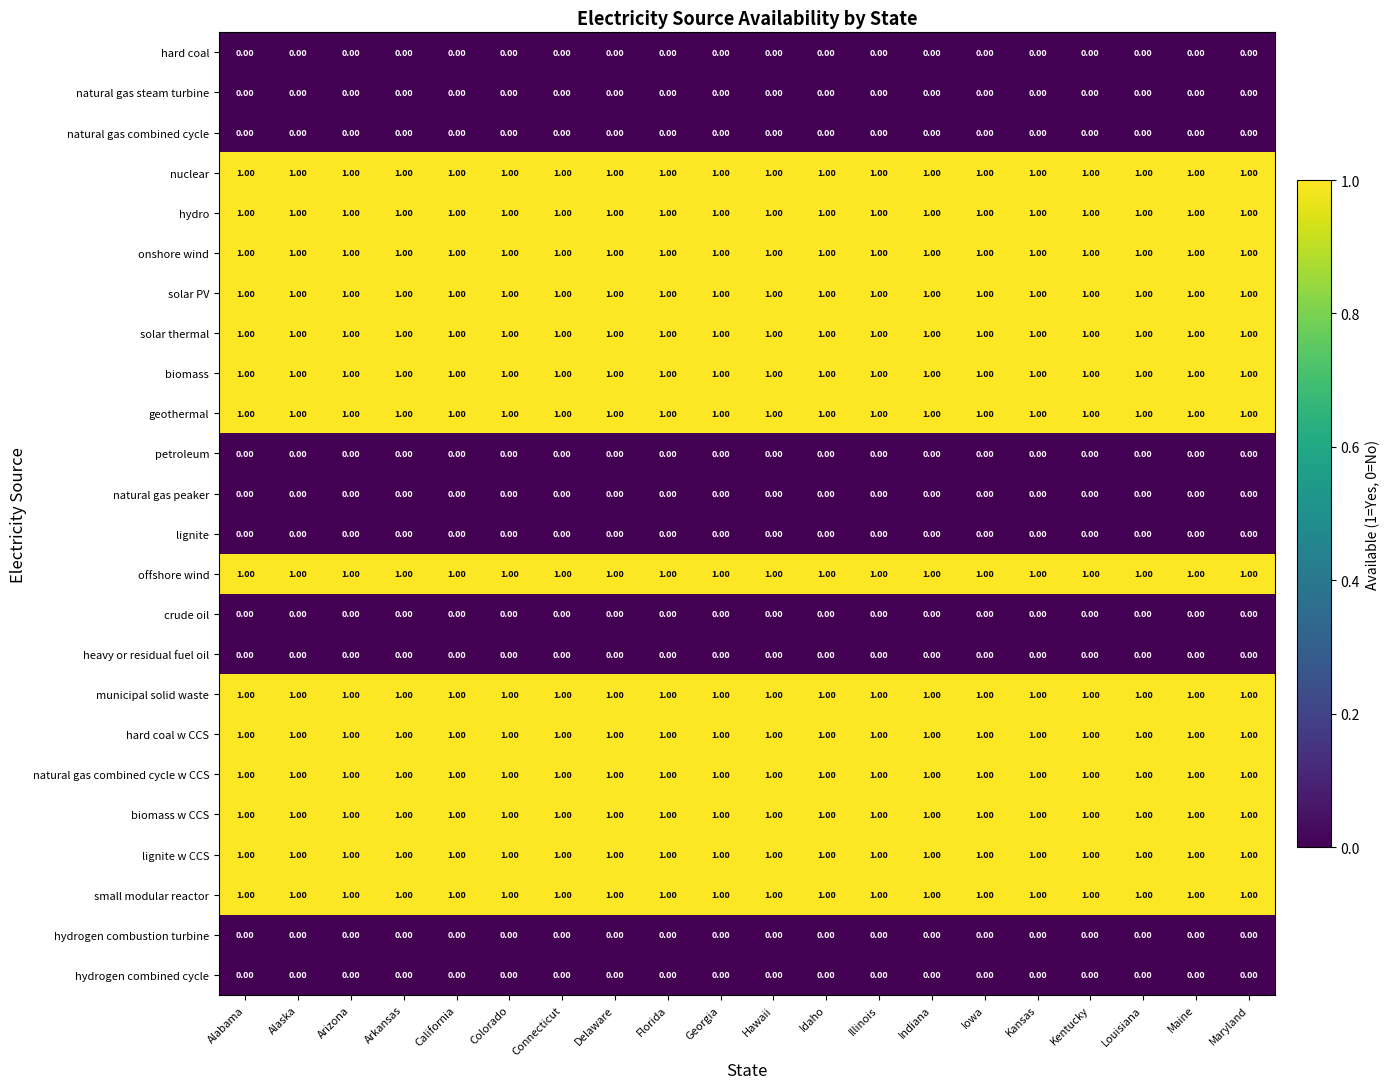

At how many categories does at least one series exceed 0?

20